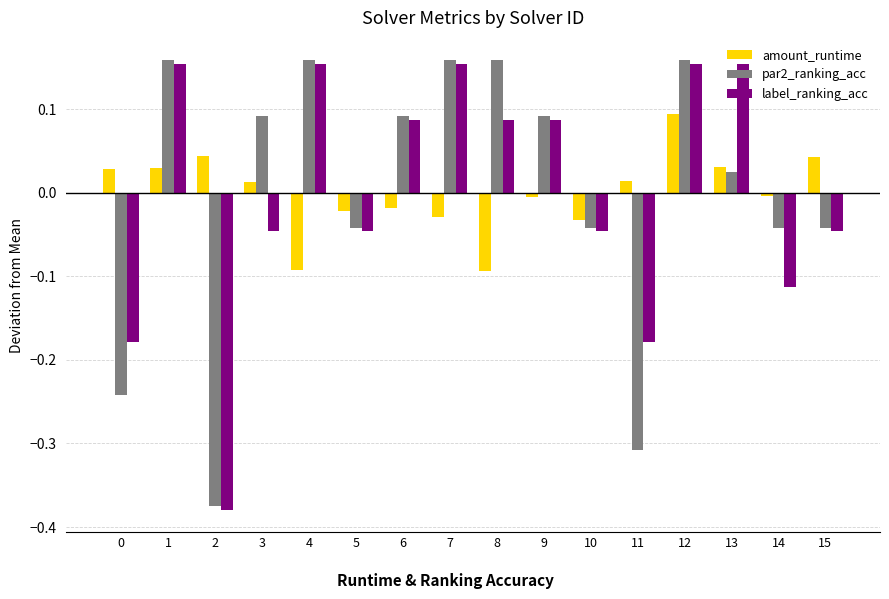

The par2_ranking_acc series shows 0.1 at 9. True or false?

True